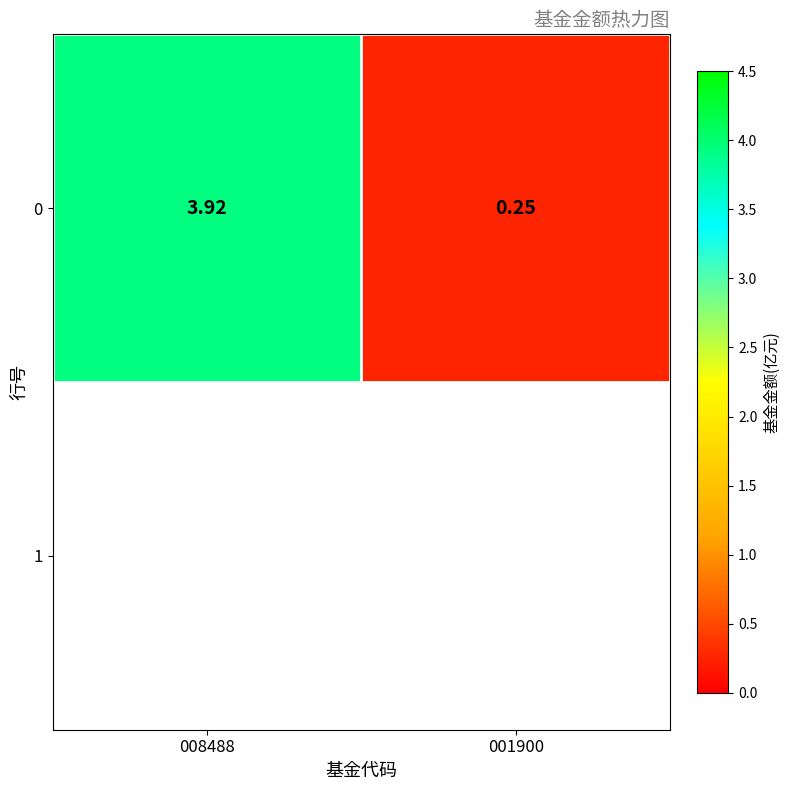

The value at 001900 is 0.2. True or false?

True